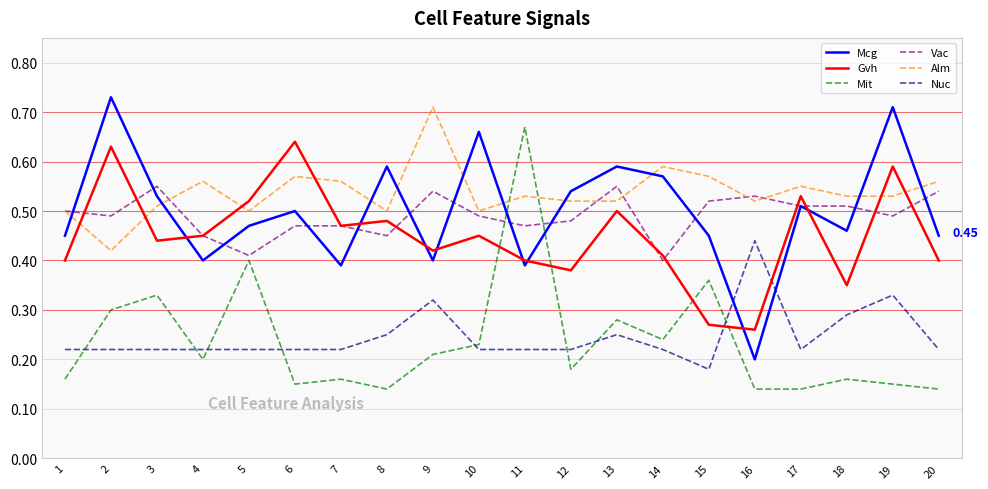

What is the total value across all series at 9?

2.6